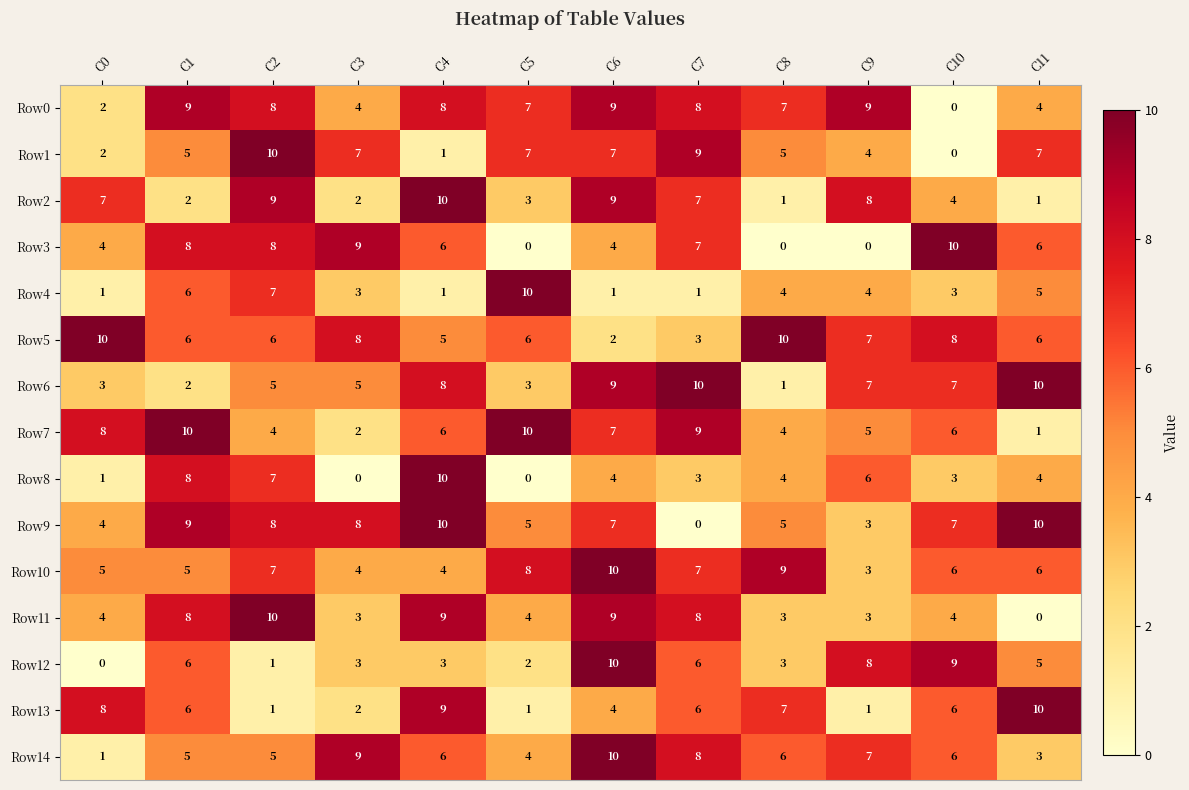

At which category is the sum across all series the highest?

C6